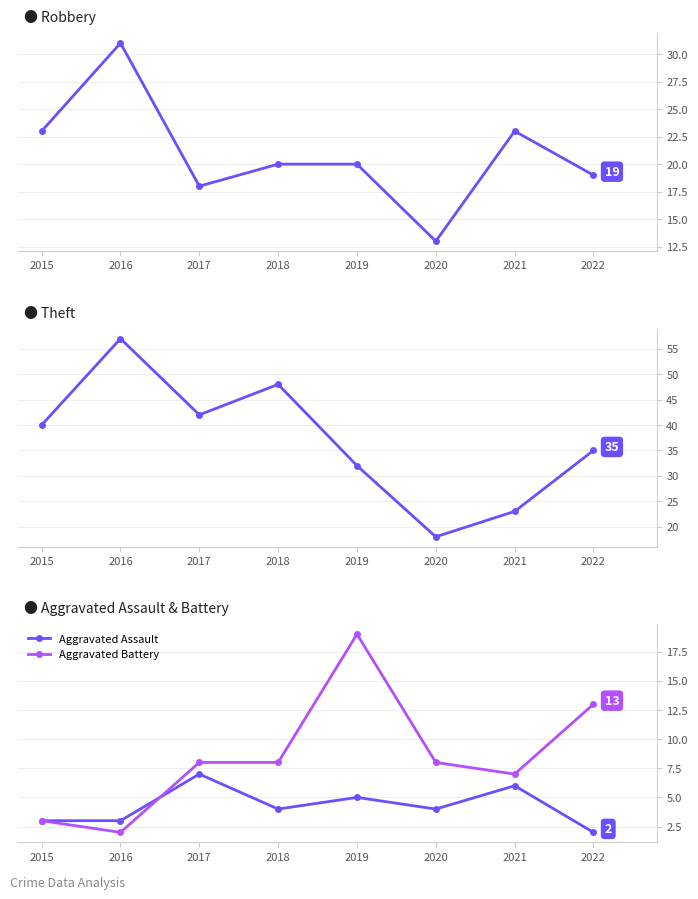

What is the sum of all Aggravated Battery values?

68